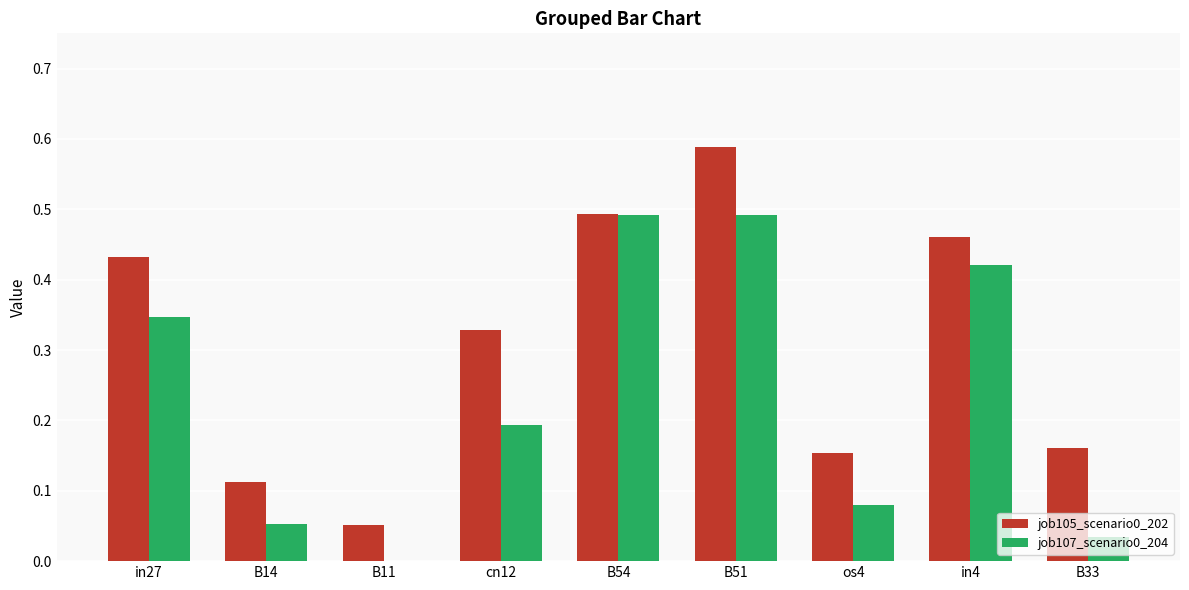

Which category has the highest value across all series?

B51